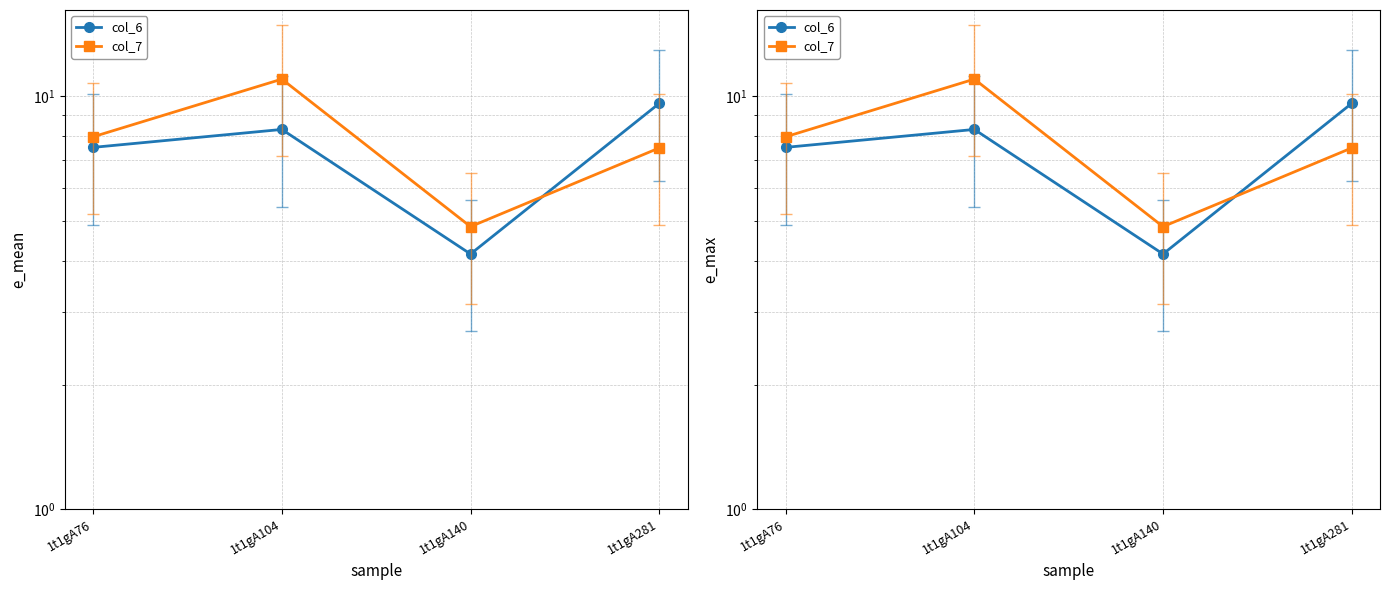

List the series in order of their peak value, highest first.

col_7, col_6